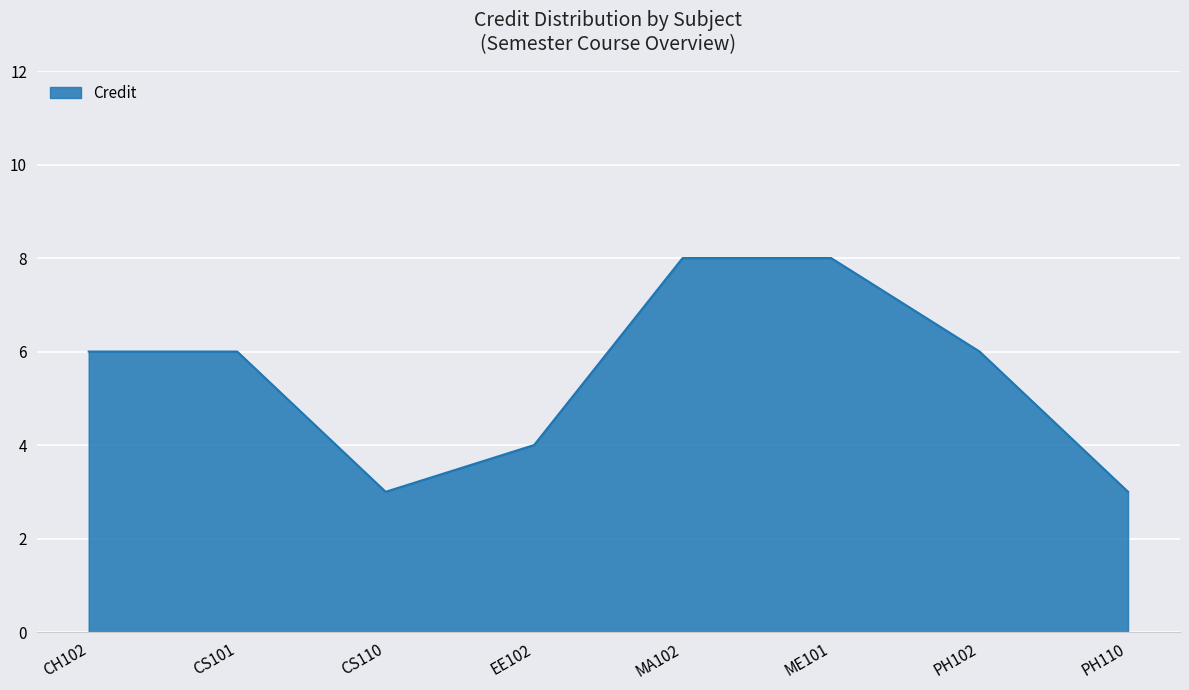

Reading left to right, transcribe all the data shown in this chart.

6	6	3	4	8	8	6	3